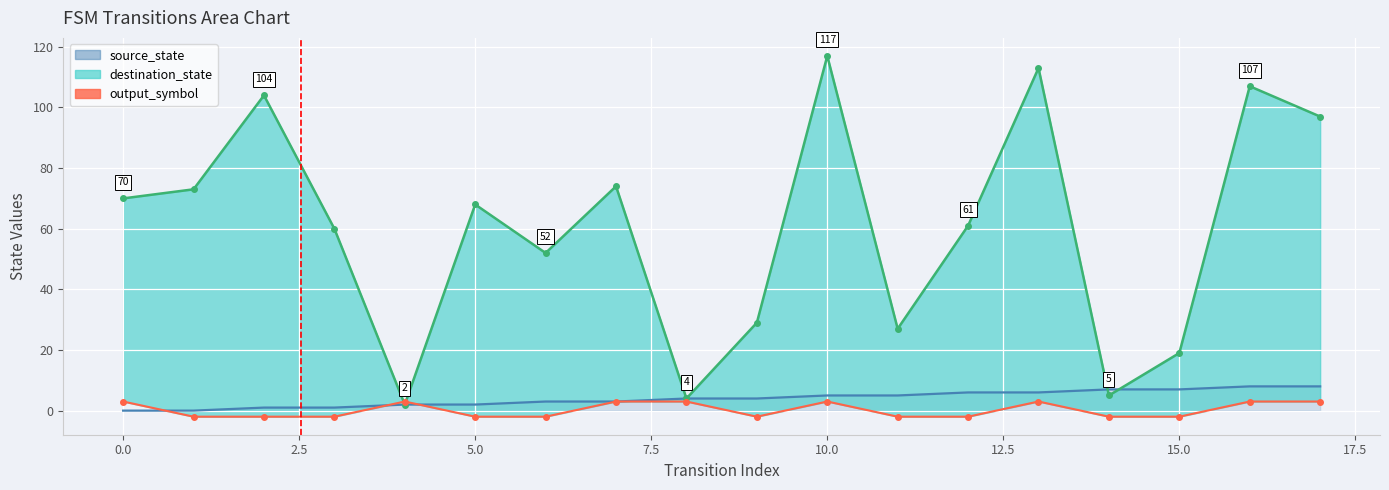

What value does the data have at 17.5?

3